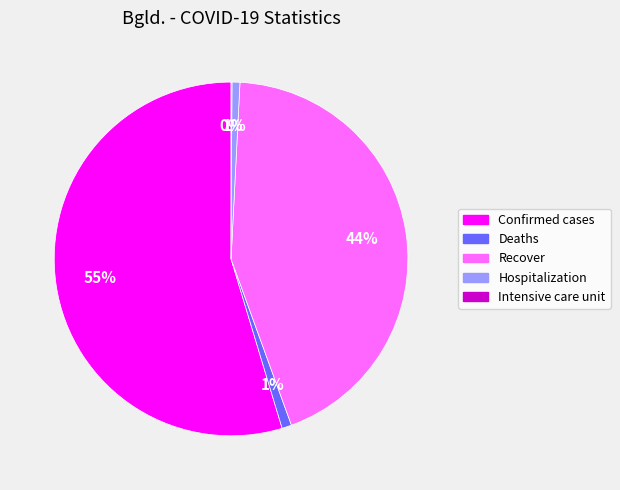

Is Hospitalization the majority of the pie?

No